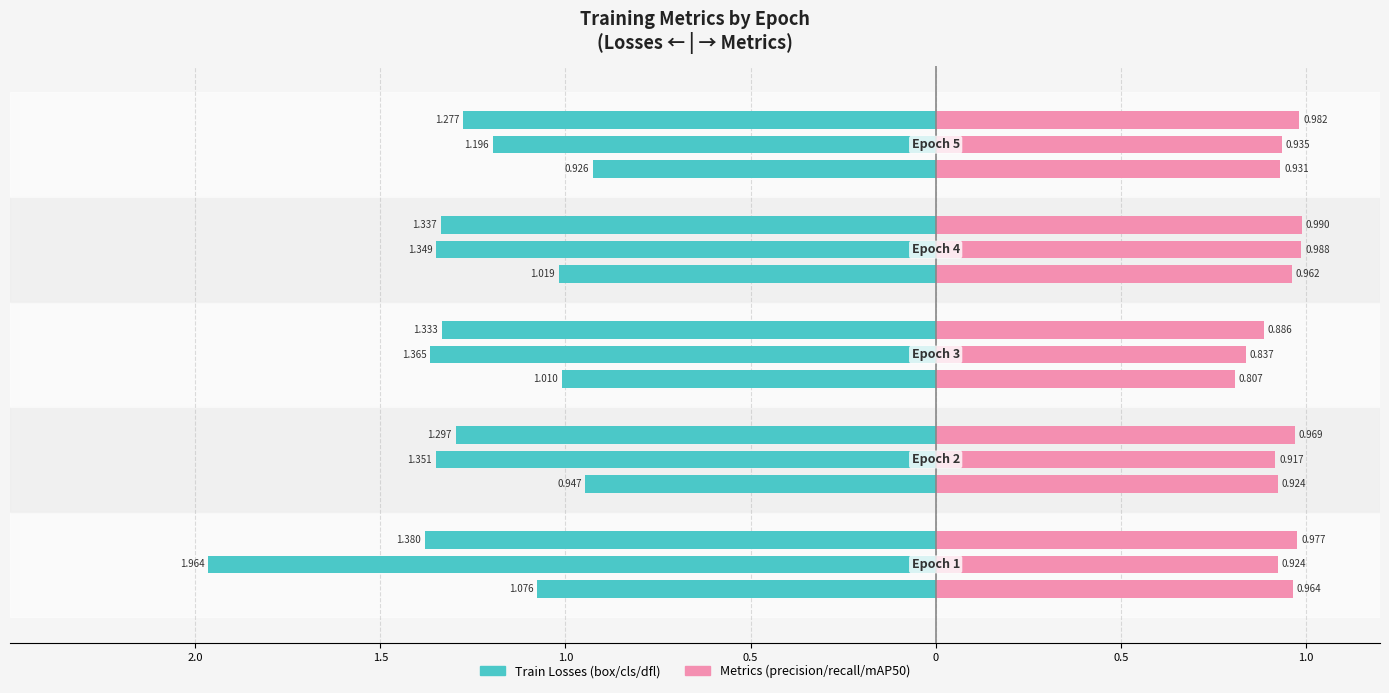

True or false: metrics/precision(B) has a value of 0.9 at 2.

True